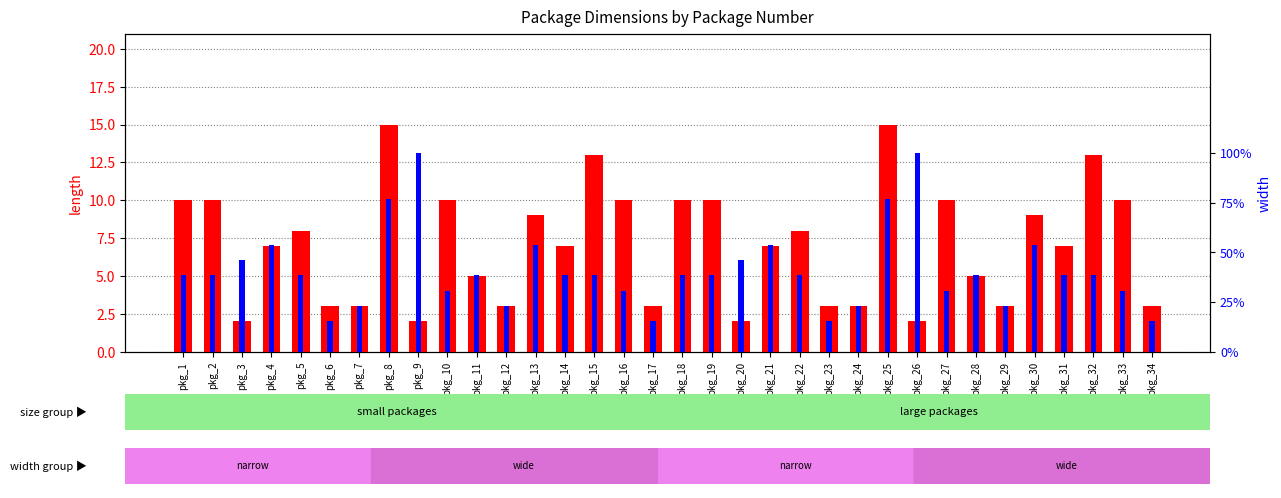

Which series has the largest total across all categories?

length